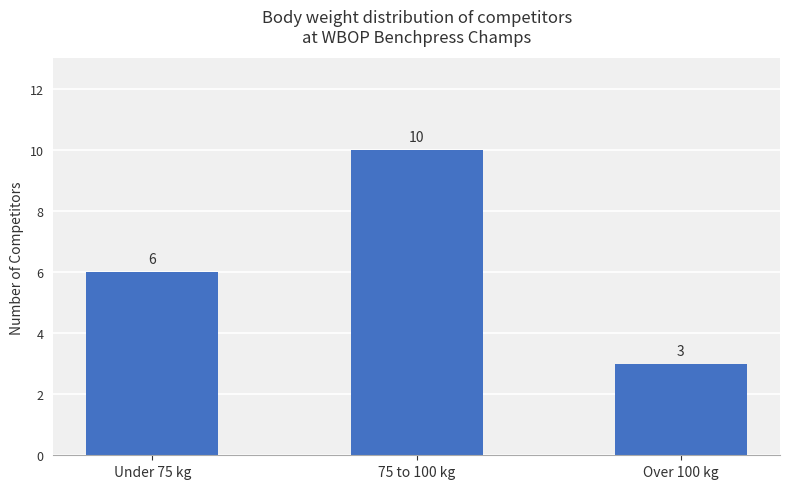

What is the sum of the values at 75 to 100 kg and Under 75 kg?

16